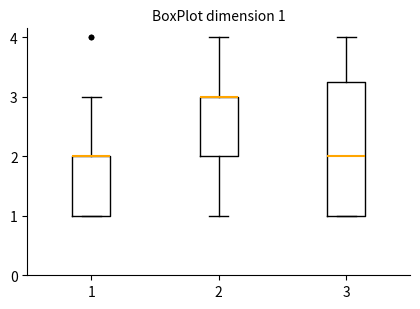

Comparing the boxes themselves (not the whiskers), which one is the tallest?

3